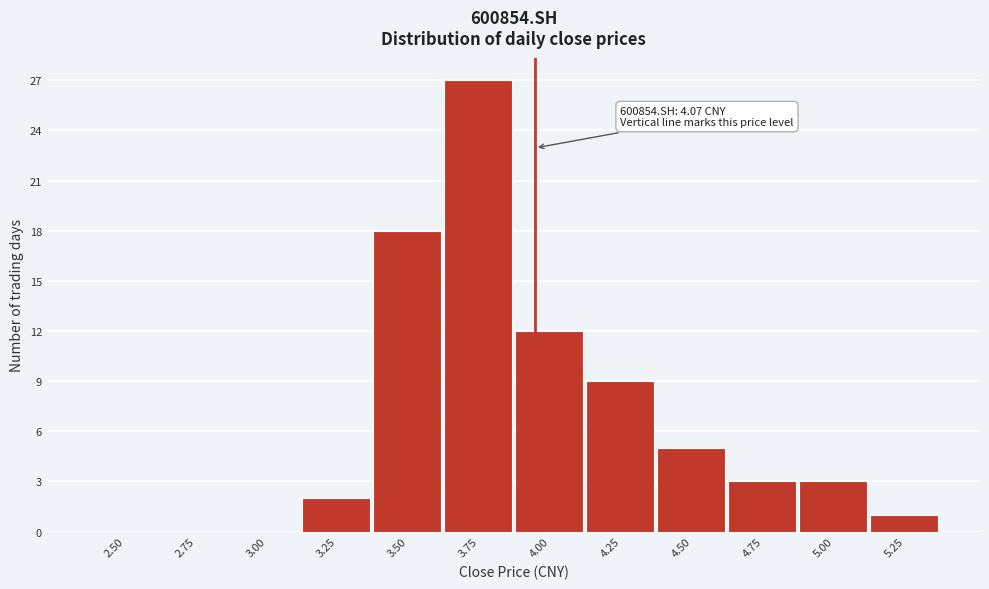

What is the sum of all values?

80